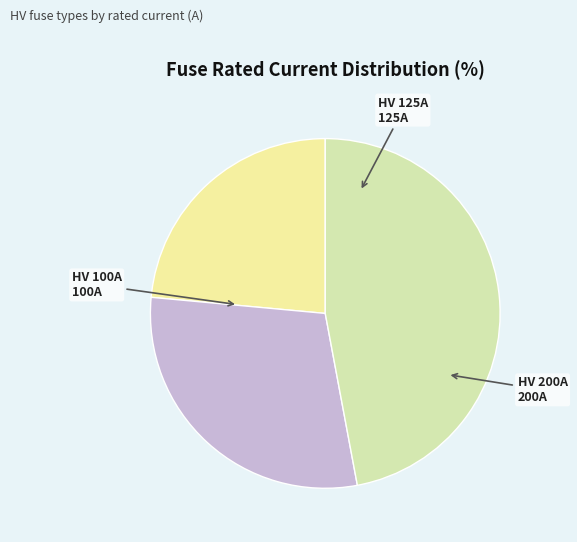

Count the number of slices in the pie.

3